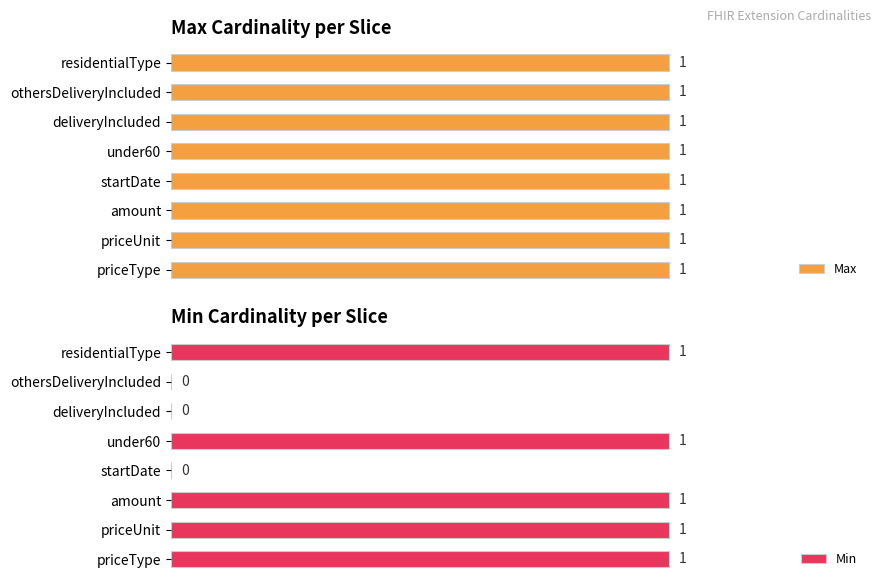

List the series in order of their peak value, highest first.

Min, Max